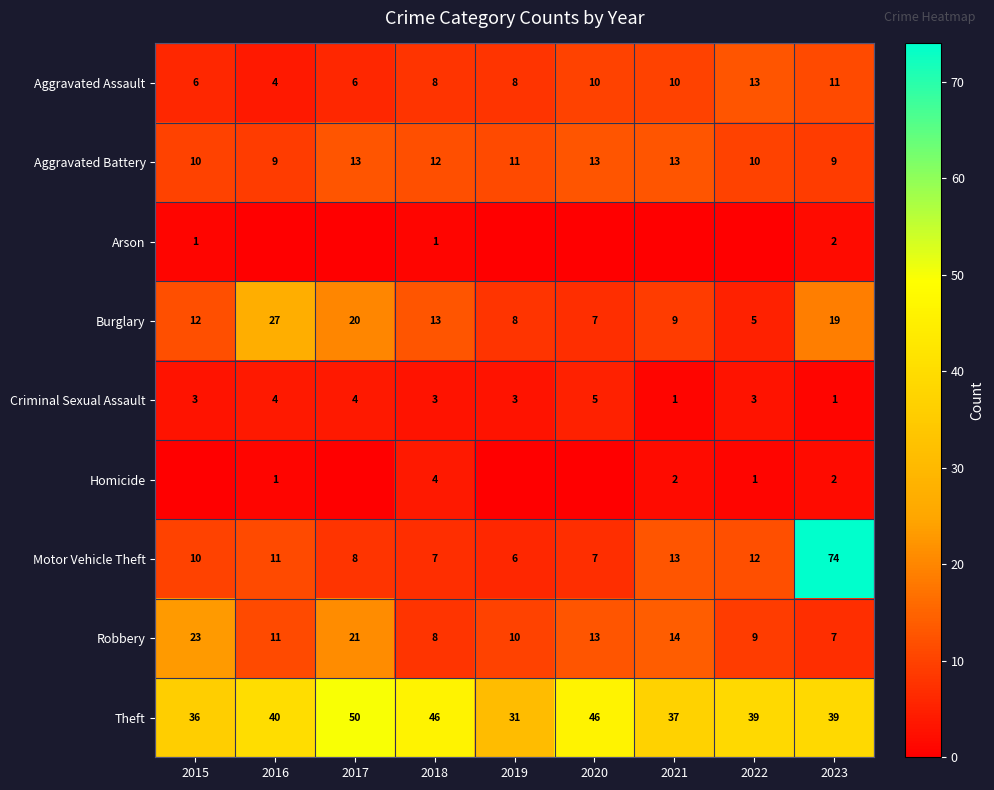

Where does the Aggravated Battery series first go above 11?

2017